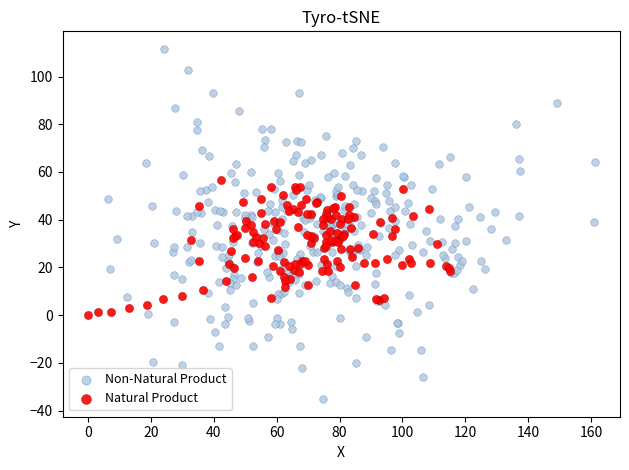

Which series reaches the maximum Y coordinate?

Non-Natural Product